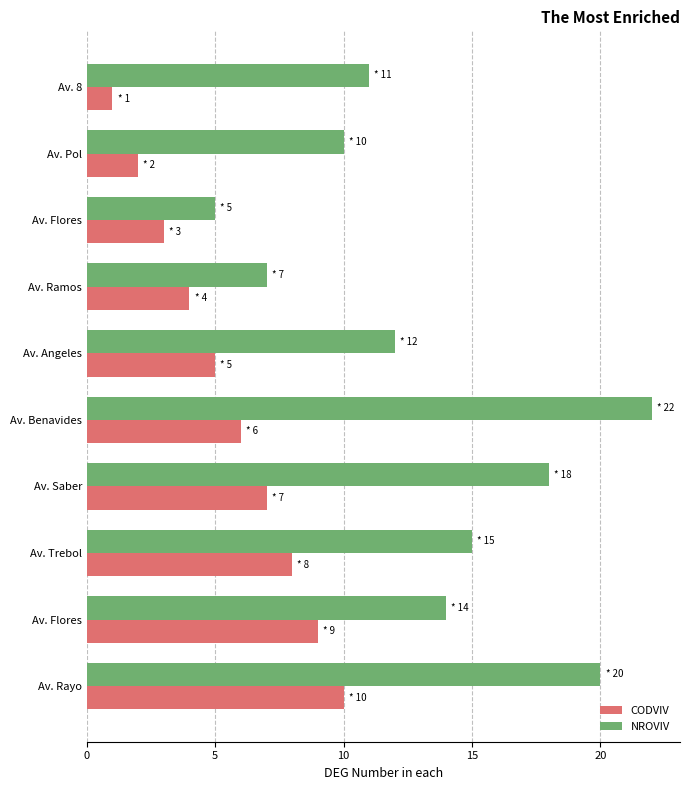

How many CODVIV values are between 3 and 8?

6